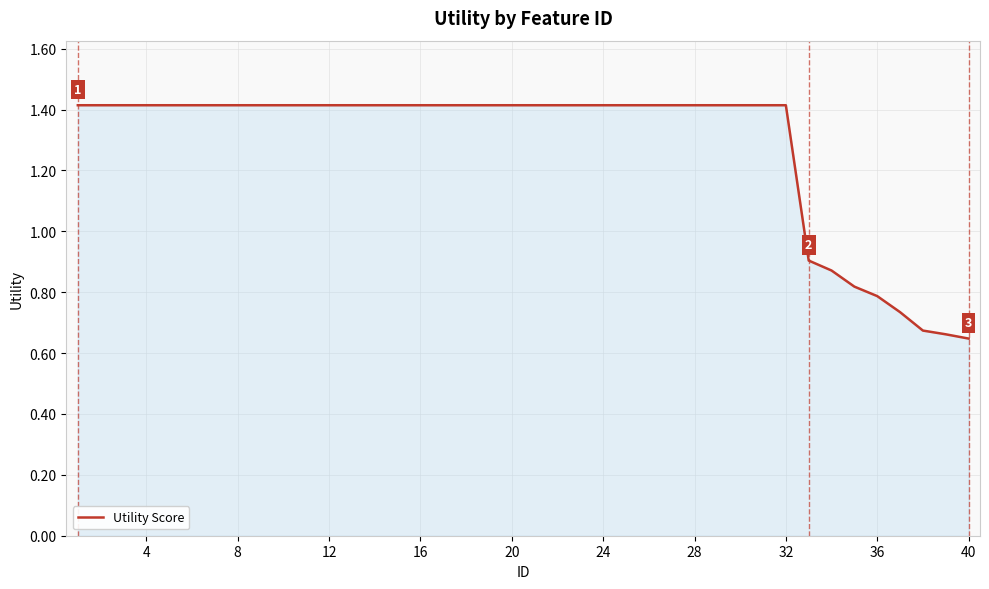

How many lines are shown in the chart?

1